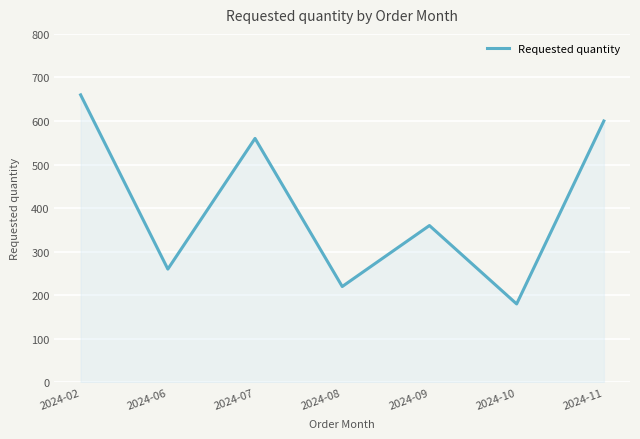

List the labels in order of value, largest first.

2024-02, 2024-11, 2024-07, 2024-09, 2024-06, 2024-08, 2024-10